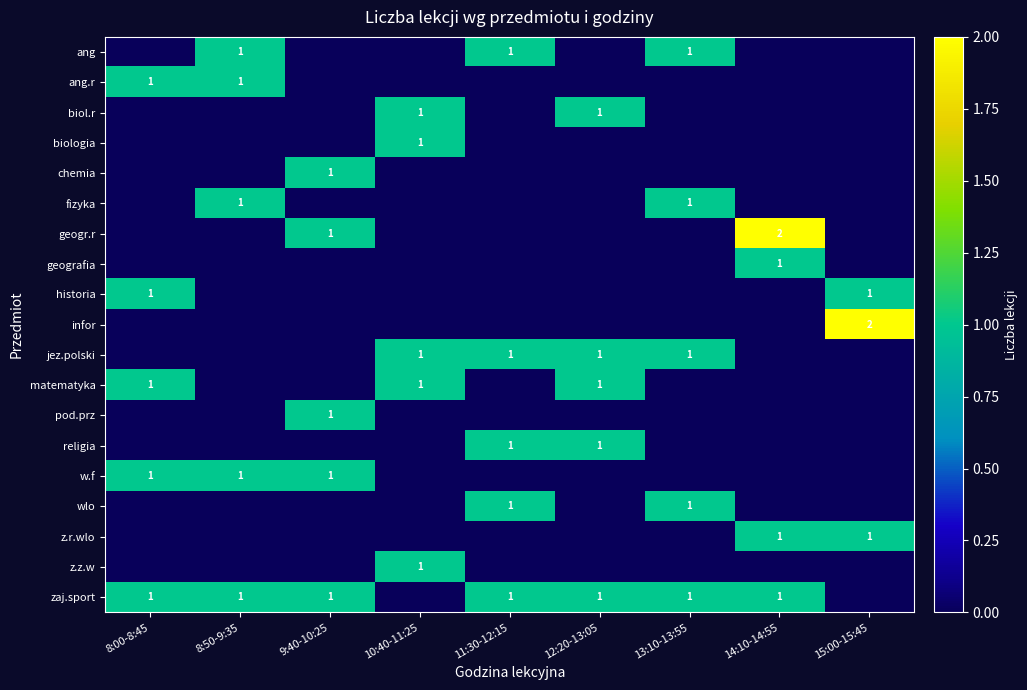

True or false: ang has a value of 1 at 11:30-12:15.

True